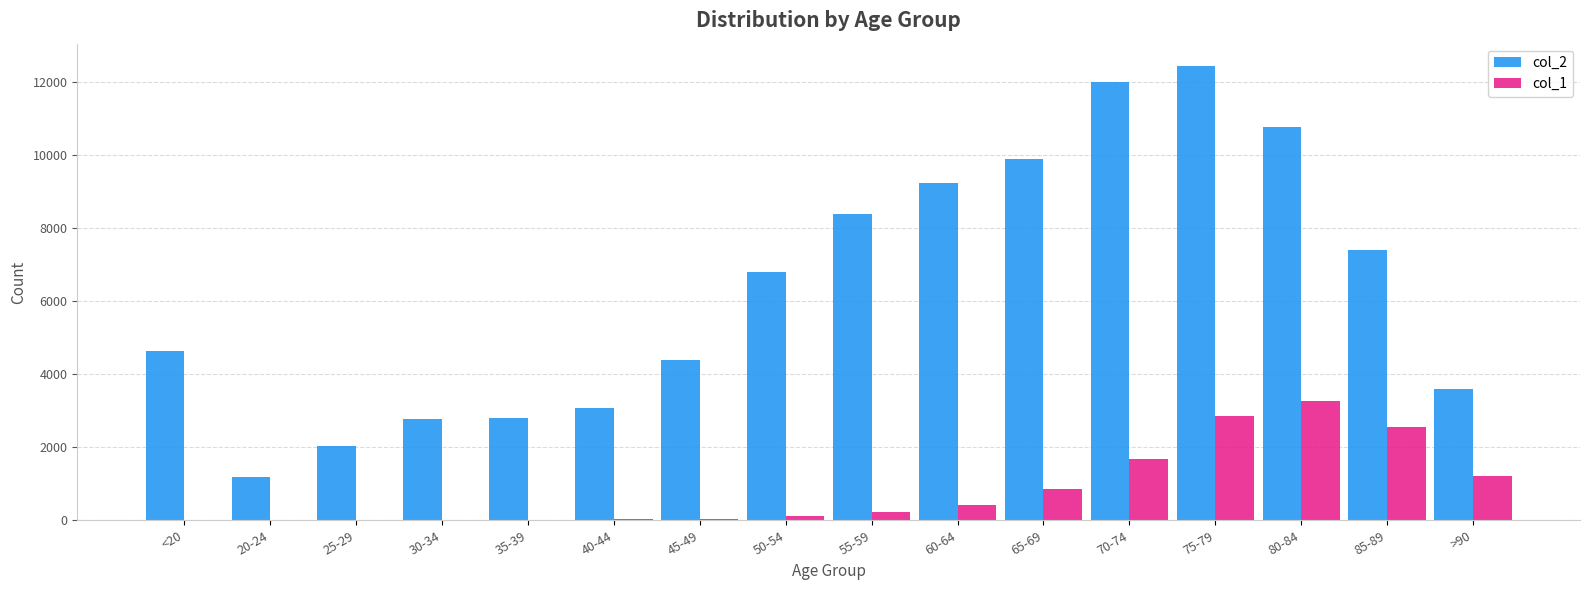

Read the col_1 value at 50-54.

126